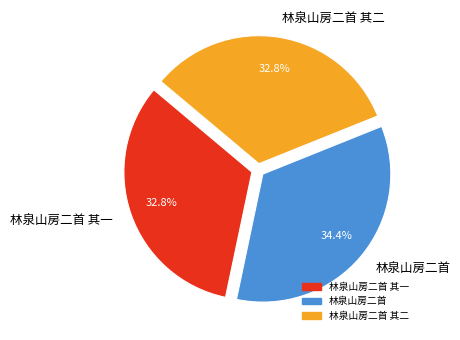

How many segments does this pie chart have?

3